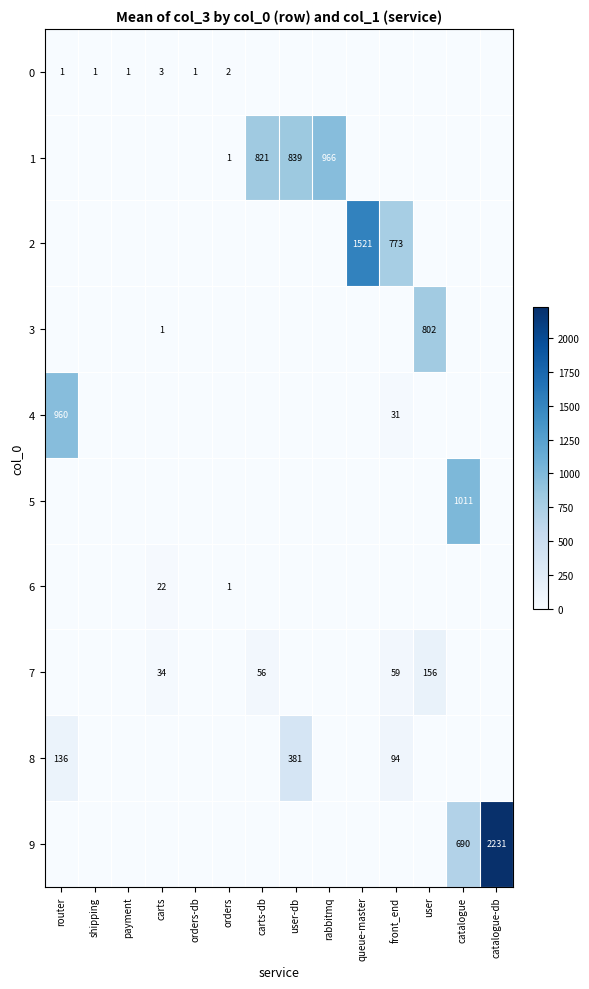

What is the sum of the 1 values at orders and carts-db?

822